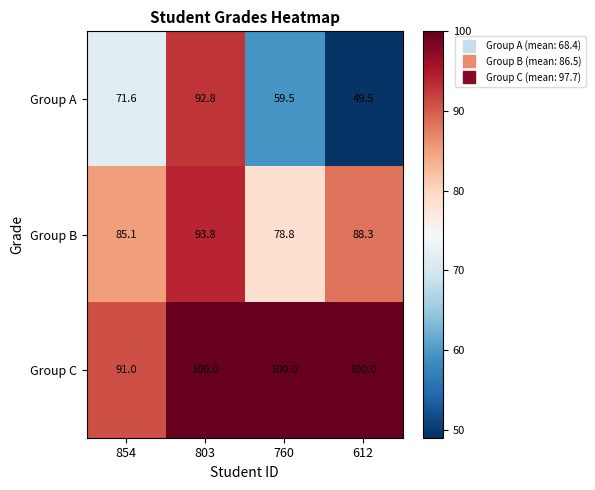

What is the spread (max minus min) of values at 854?

19.4